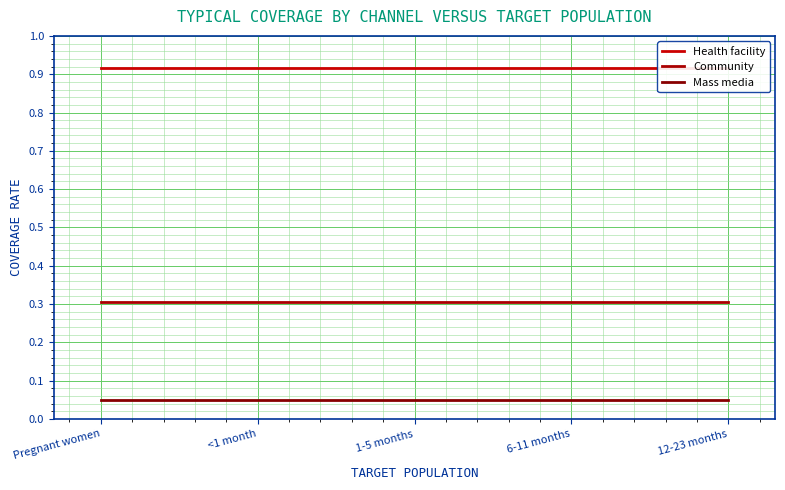

Reading right to left, extract all data points from this chart.

Health facility: 0.9	0.9	0.9	0.9	0.9
Community: 0.3	0.3	0.3	0.3	0.3
Mass media: 0.1	0.1	0.1	0.1	0.1